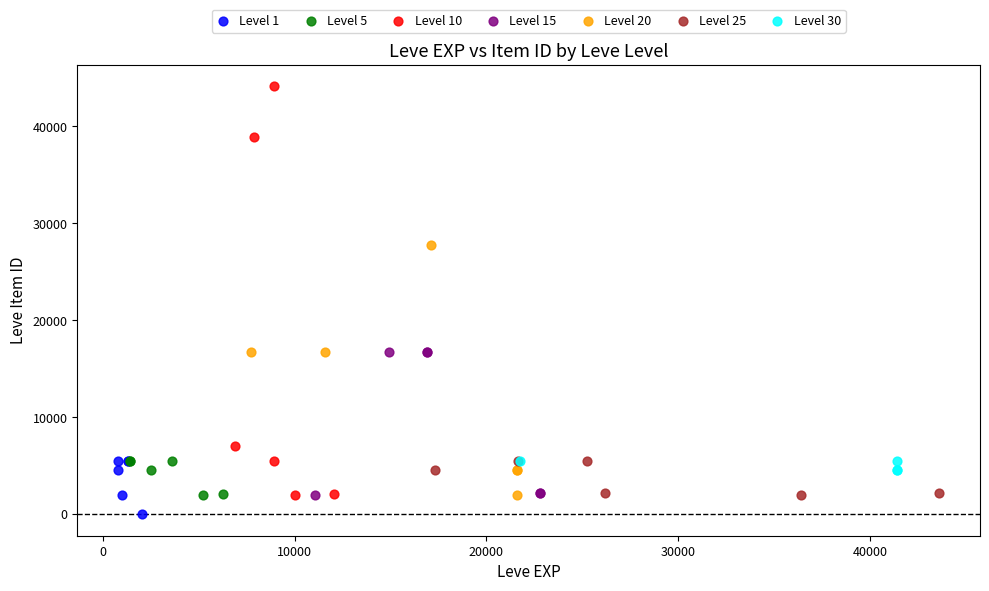

Which series has the largest Y range (max minus min)?

Level 10